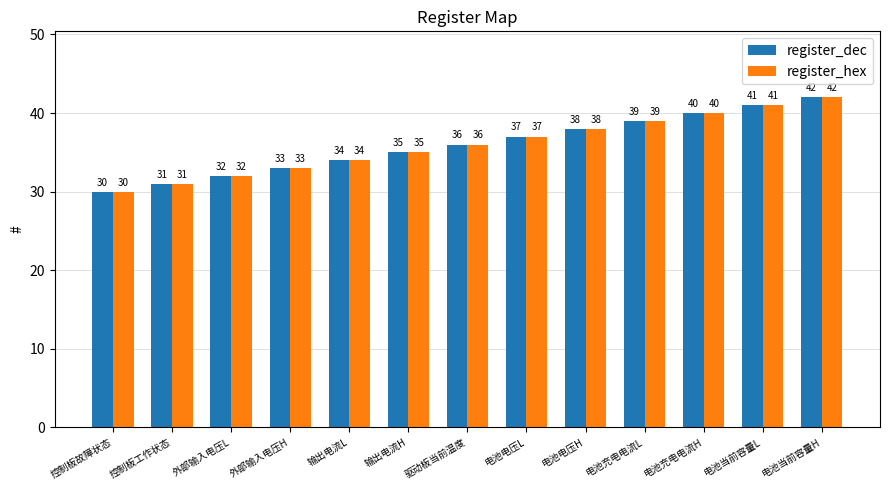

What is the value of the register_dec bar at the 8th from the left?

37